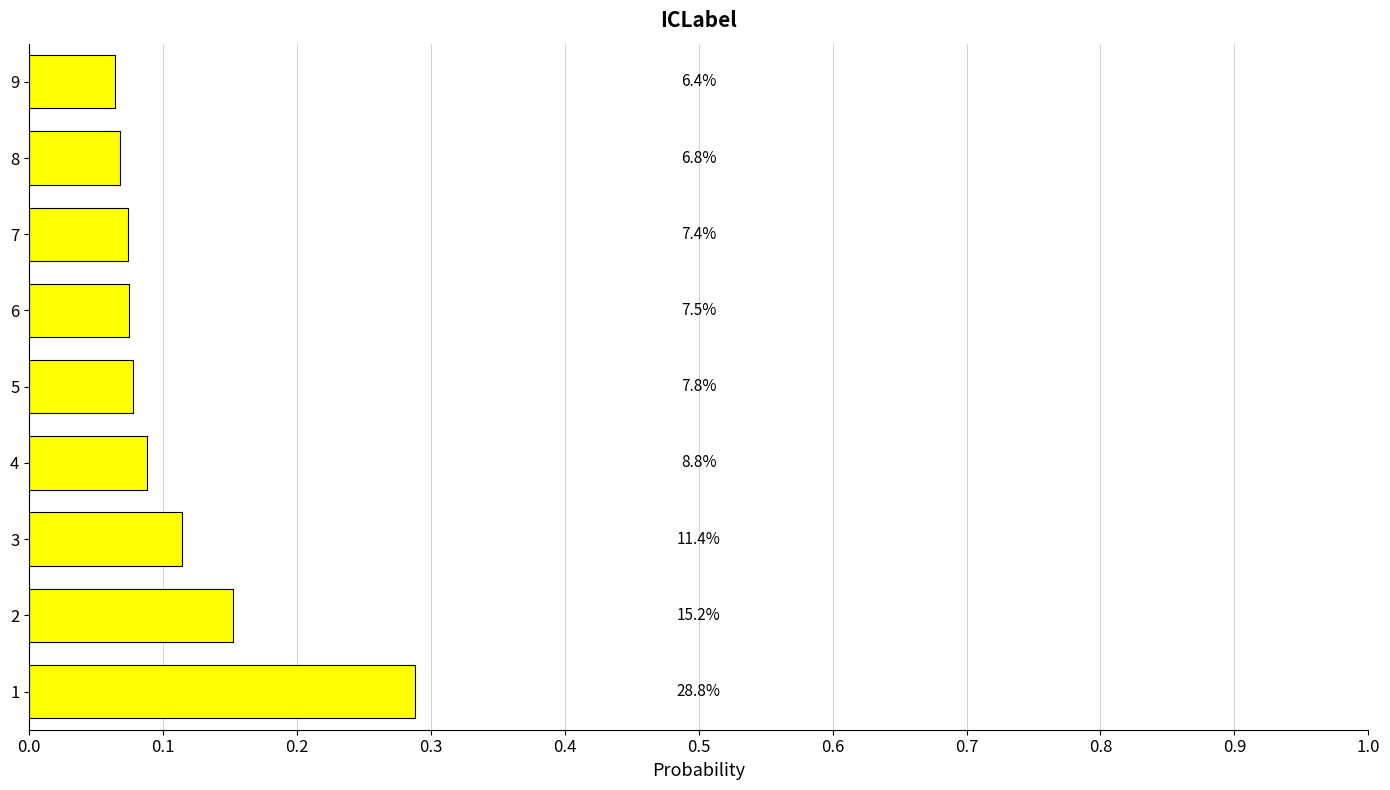

What is the sum of all values?

1.0